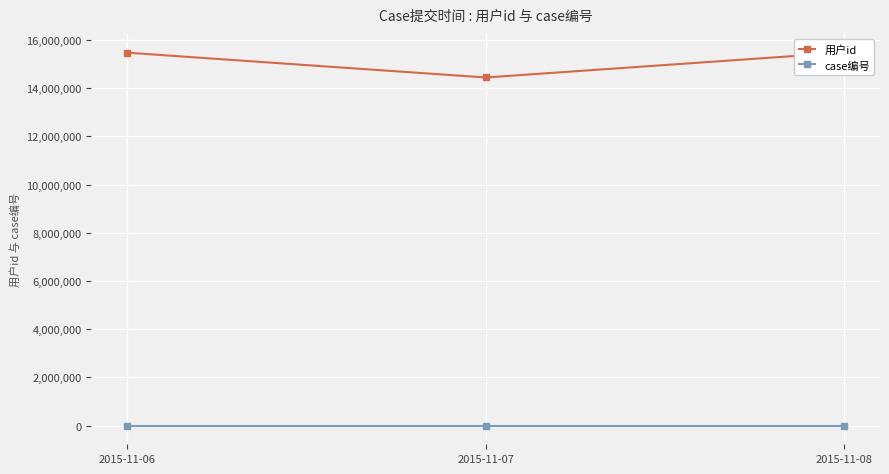

Which label corresponds to the largest value in the chart?

2015-11-08